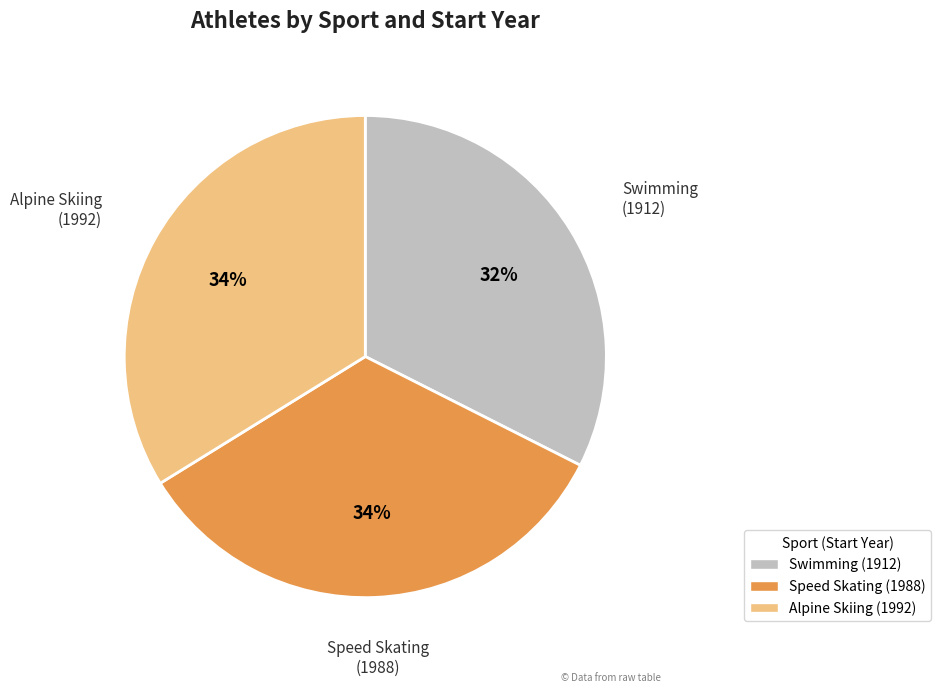

Which category has the smallest portion of the pie?

Swimming